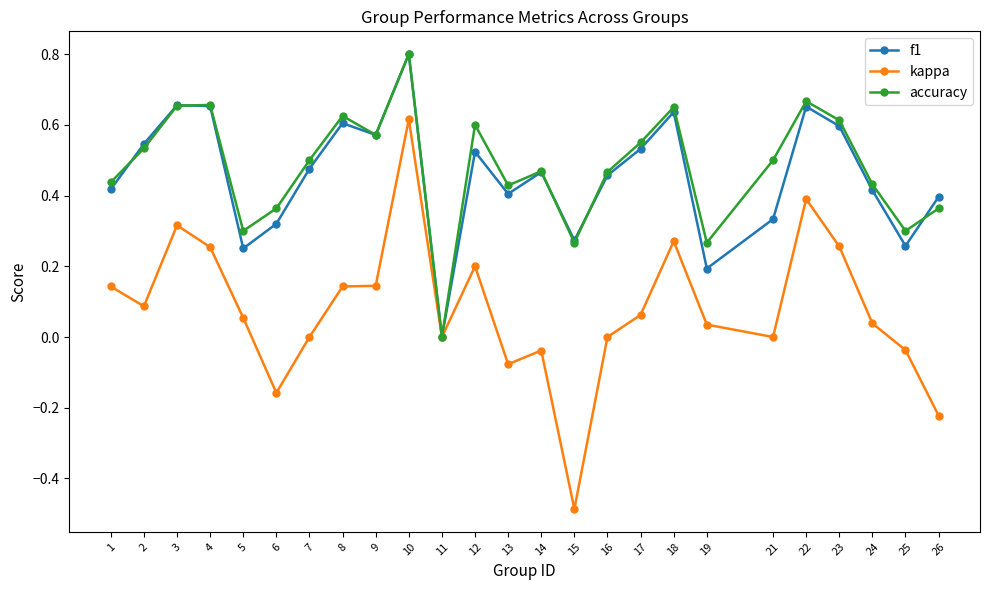

How many values in f1 are above zero?

24